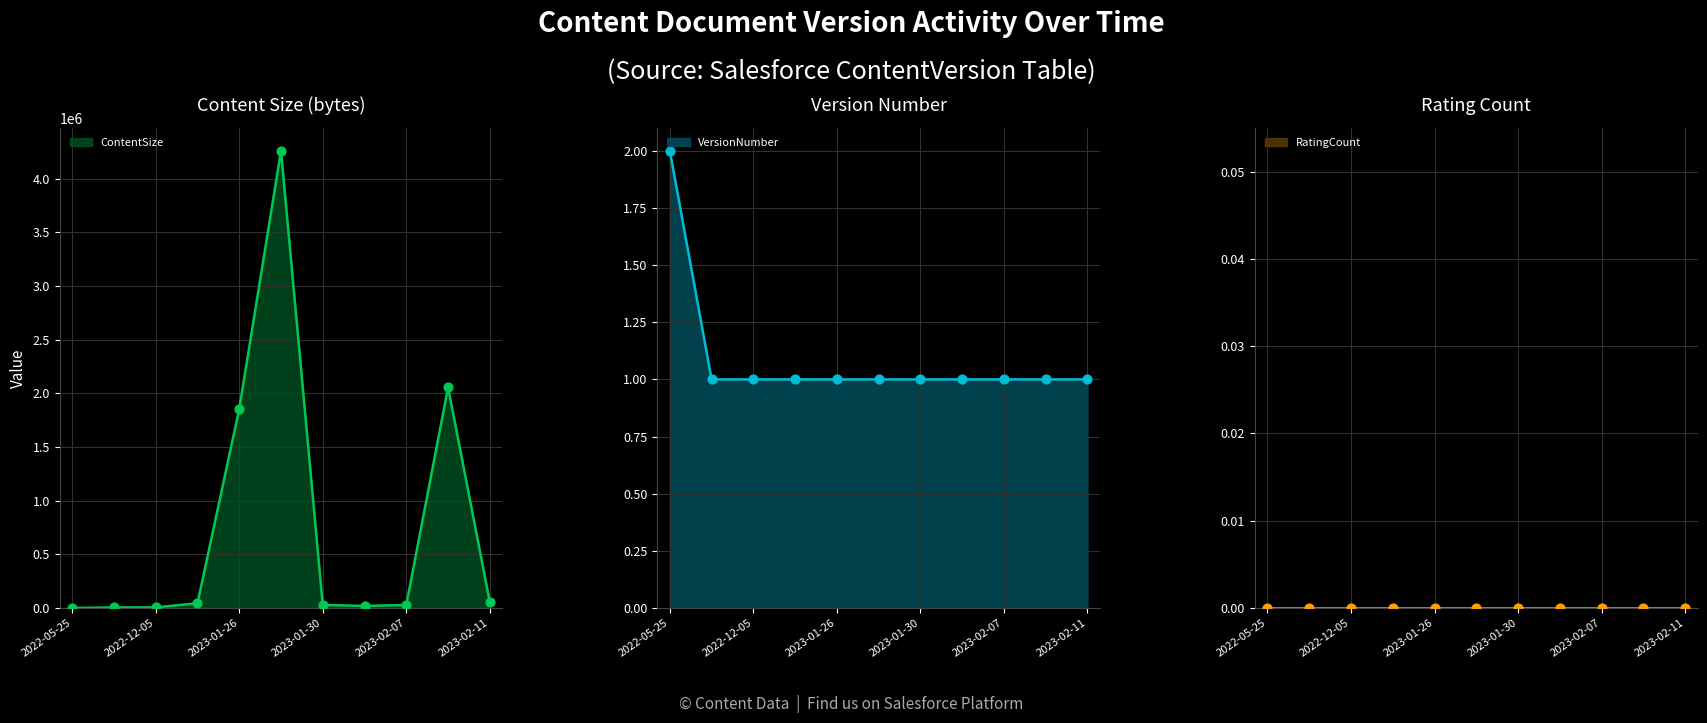

Which series has the largest Y range (max minus min)?

ContentSize